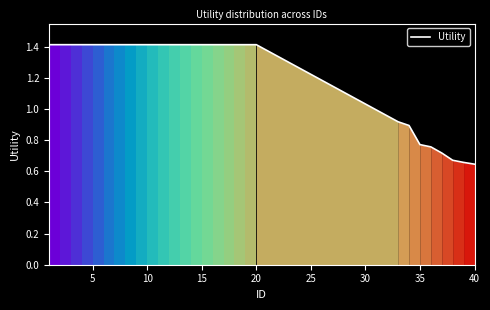

What is the maximum value shown in the chart?

1.4